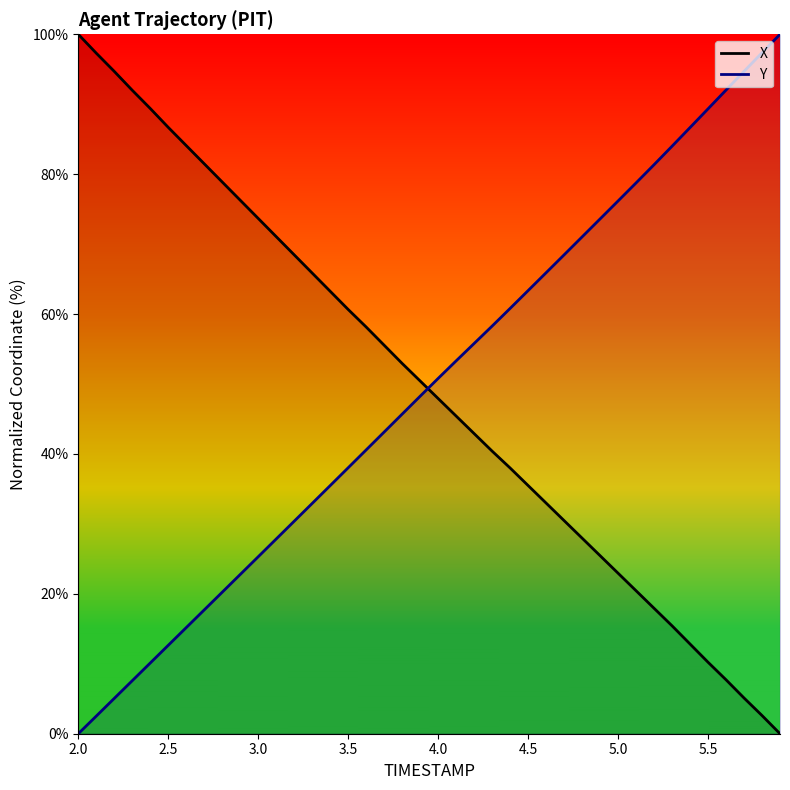

Is this an area chart (filled region under the line)?

No